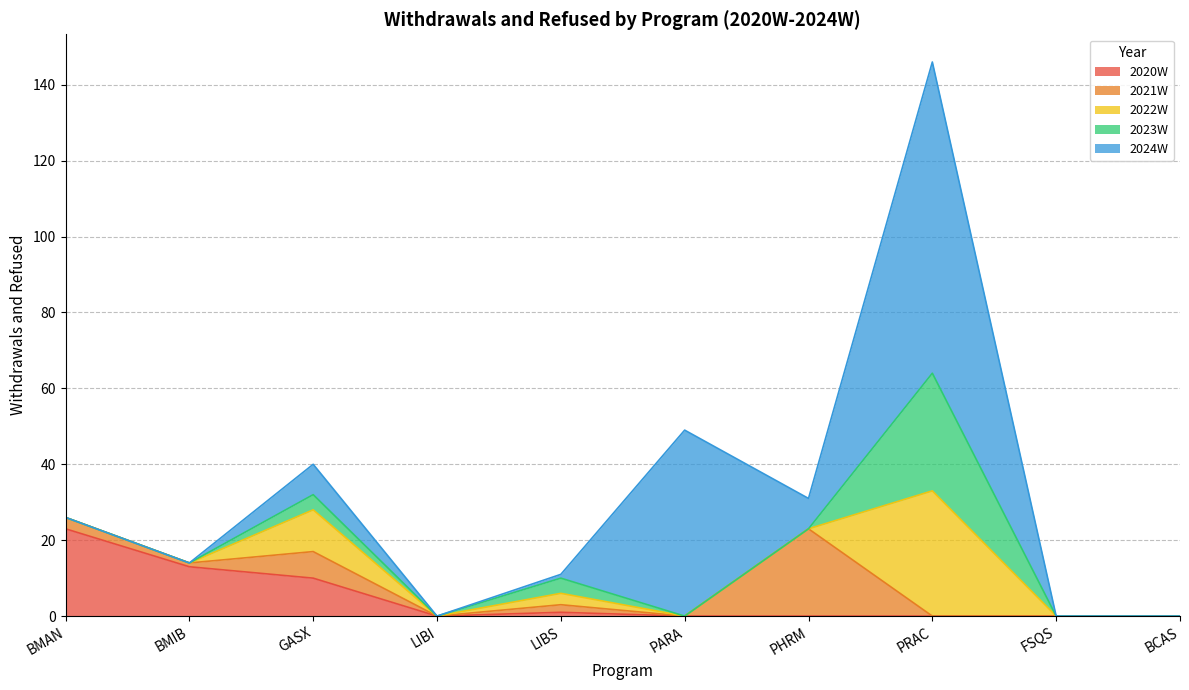

Reading right to left, transcribe all the data shown in this chart.

2020W: BCAS=0	FSQS=0	PRAC=0	PHRM=0	PARA=0	LIBS=1	LIBI=0	GASX=10	BMIB=13	BMAN=23
2021W: BCAS=0	FSQS=0	PRAC=0	PHRM=23	PARA=0	LIBS=2	LIBI=0	GASX=7	BMIB=1	BMAN=3
2022W: BCAS=0	FSQS=0	PRAC=33	PHRM=0	PARA=0	LIBS=3	LIBI=0	GASX=11	BMIB=0	BMAN=0
2023W: BCAS=0	FSQS=0	PRAC=31	PHRM=0	PARA=0	LIBS=4	LIBI=0	GASX=4	BMIB=0	BMAN=0
2024W: BCAS=0	FSQS=0	PRAC=82	PHRM=8	PARA=49	LIBS=1	LIBI=0	GASX=8	BMIB=0	BMAN=0